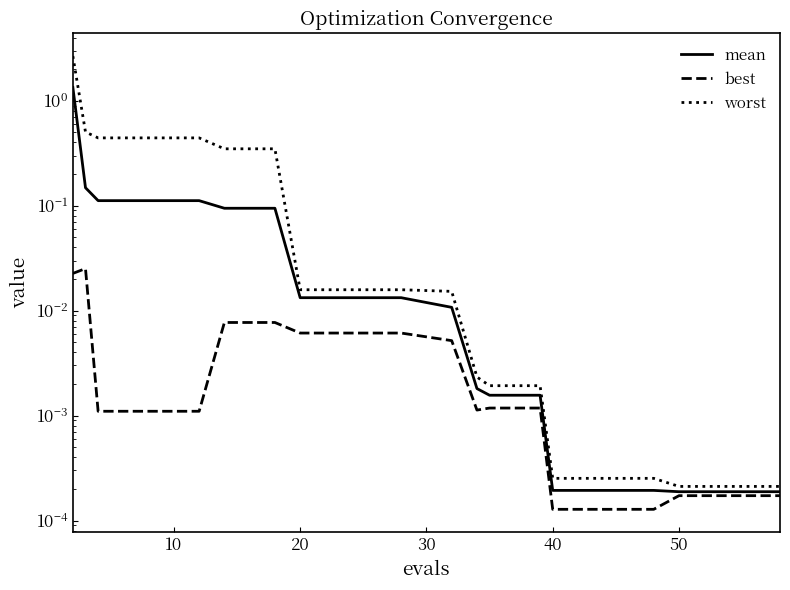

True or false: worst and mean cross at least once.

False